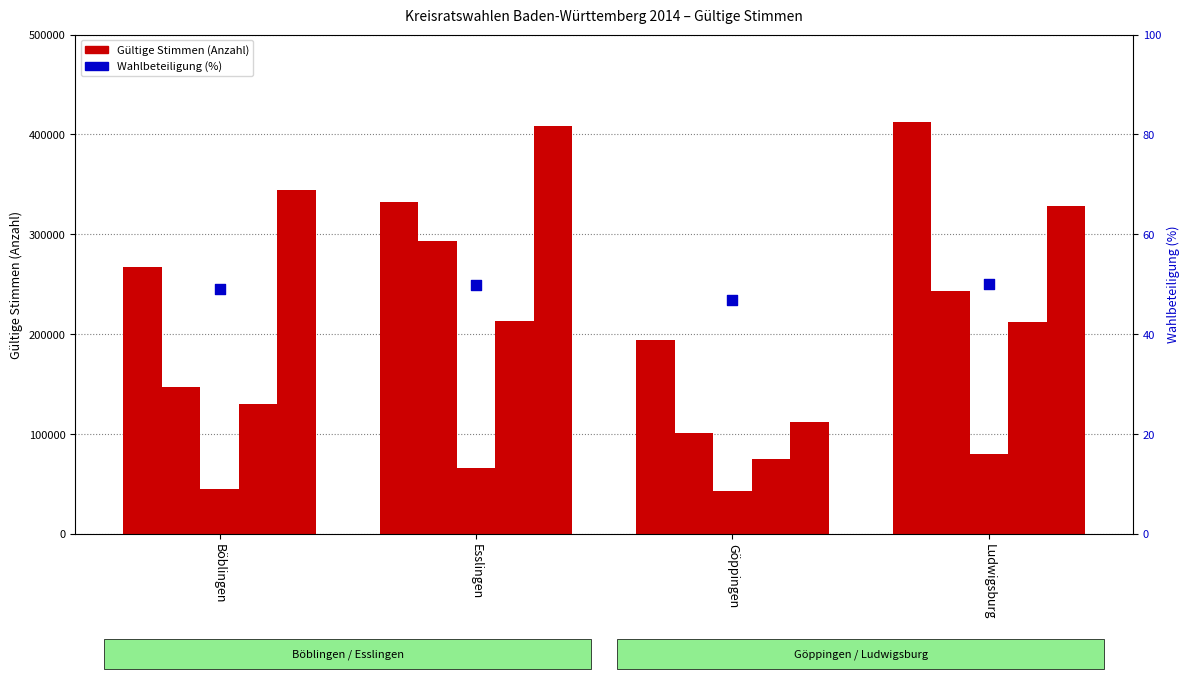

At which category is the sum across all series the highest?

Esslingen